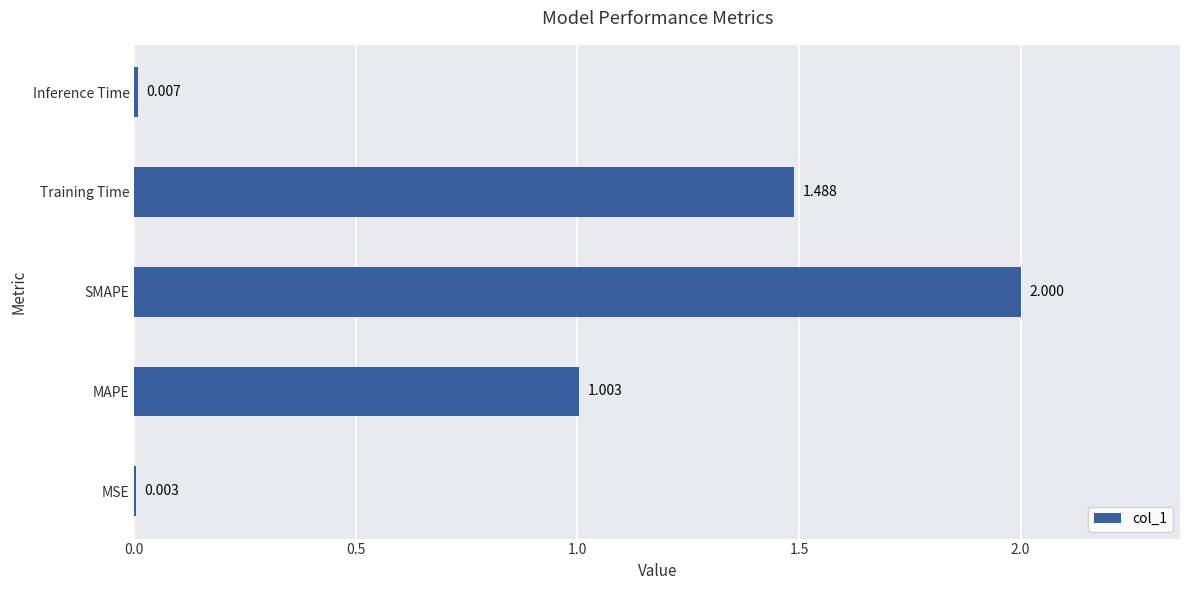

Which has a higher value, Training Time or MSE?

Training Time